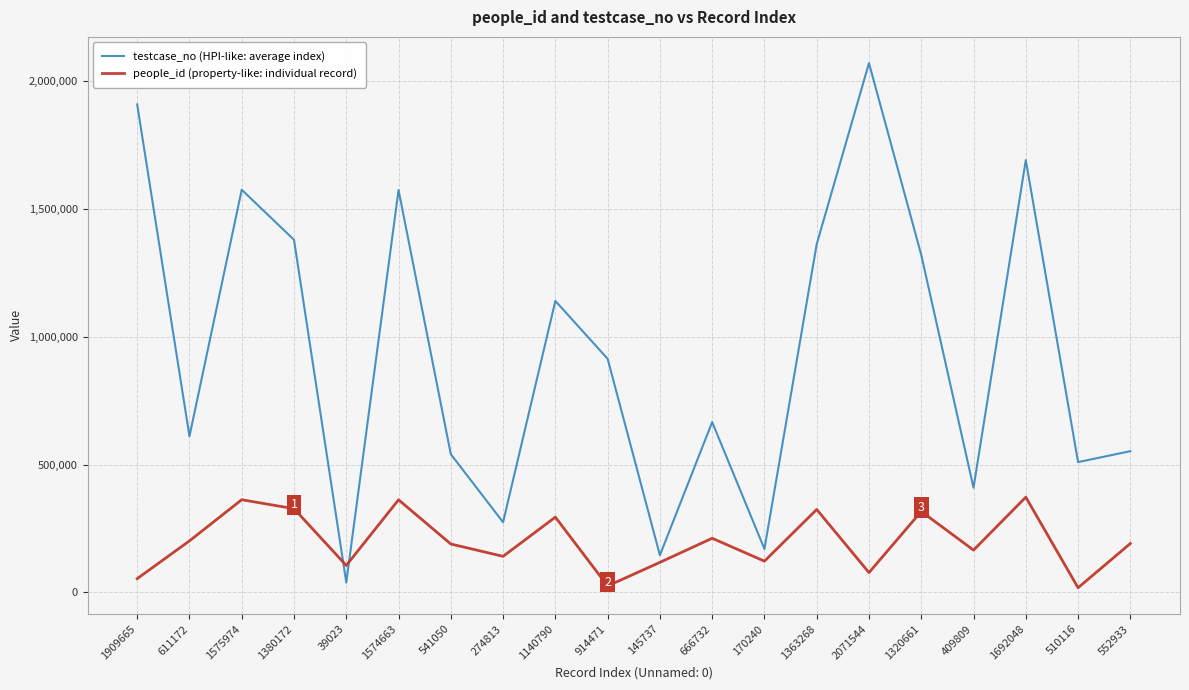

Where is testcase_no (HPI-like: average index) nearest to the value 1055284?

1140790